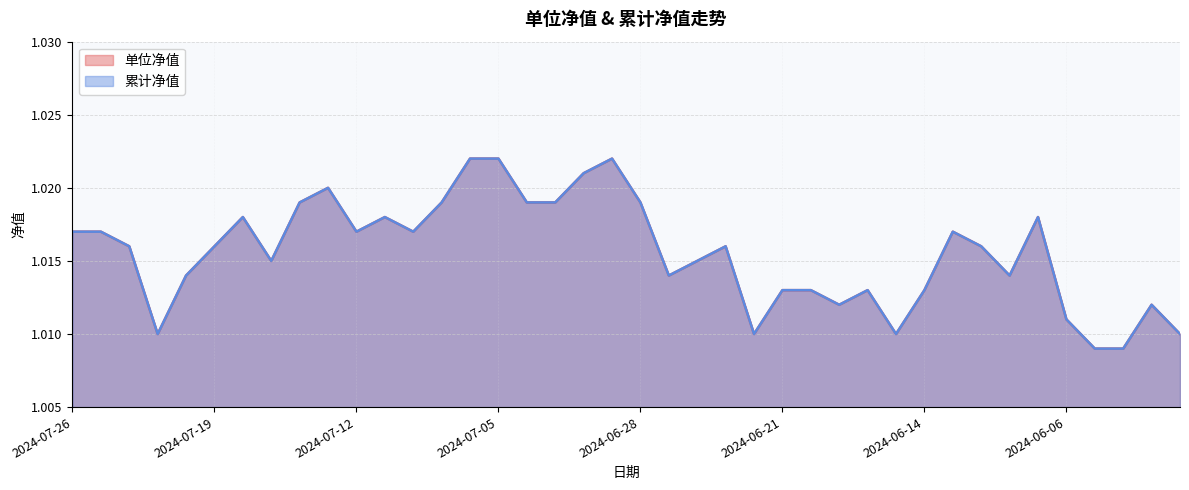

At which category does 单位净值 reach its first local peak?

2024-07-18